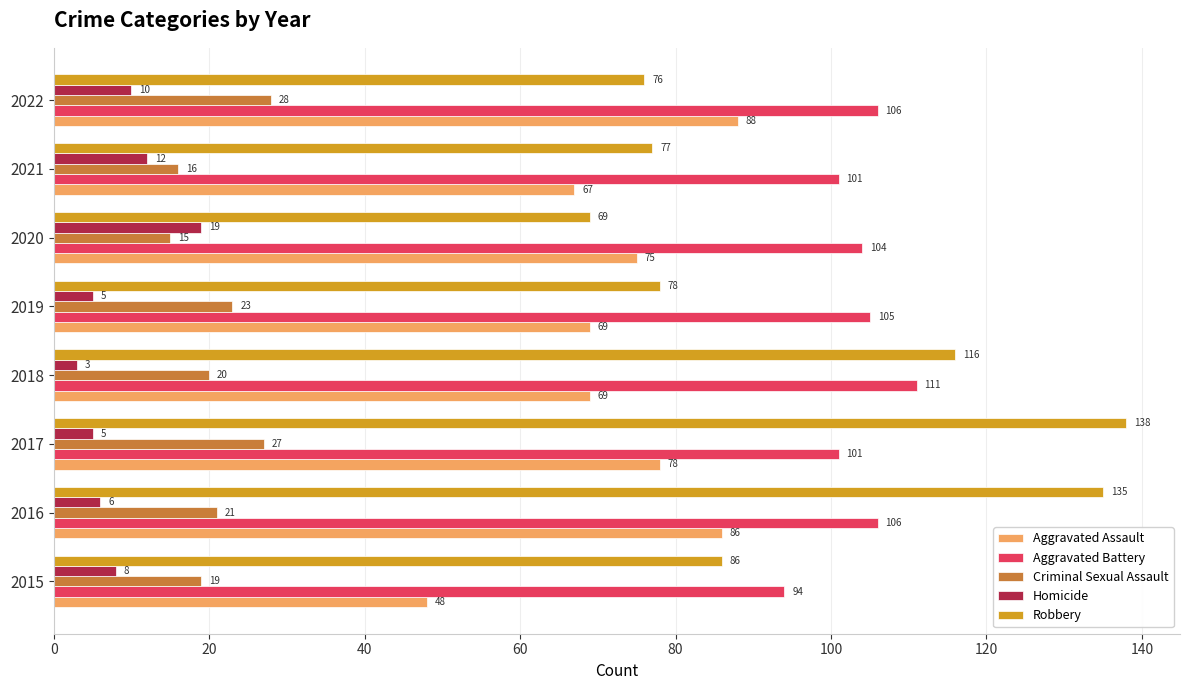

At how many categories does at least one series exceed 86?

8